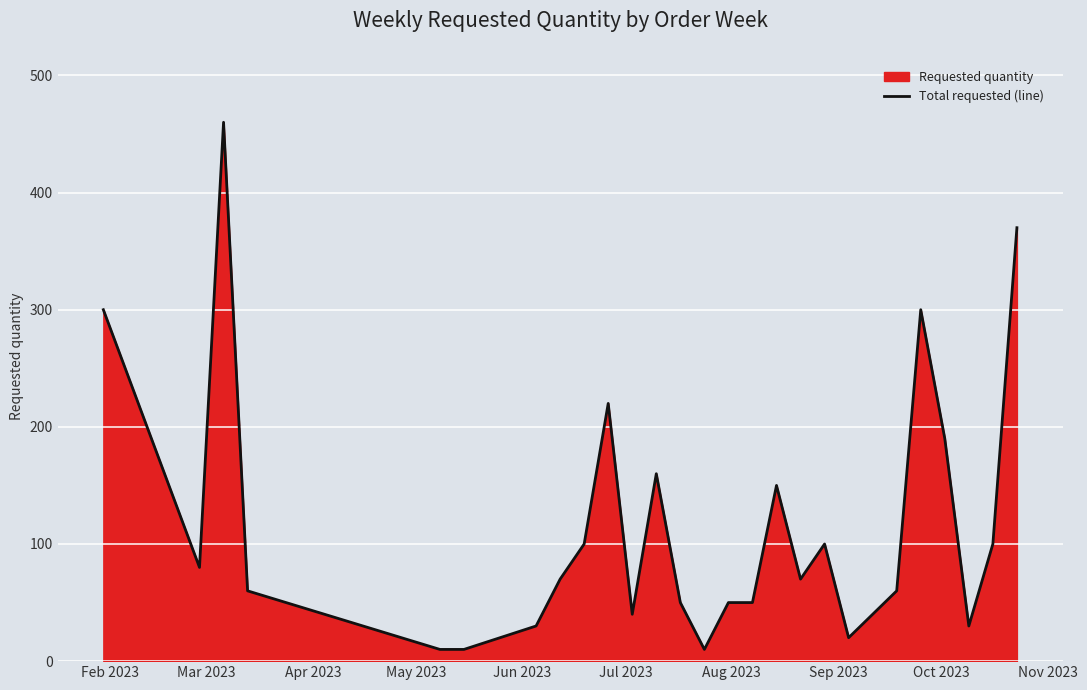

Reading left to right, what are all the values shown in this chart?

300	80	460	60	10	10	30	70	100	220	40	160	50	10	50	50	150	70	100	20	60	300	190	30	100	370